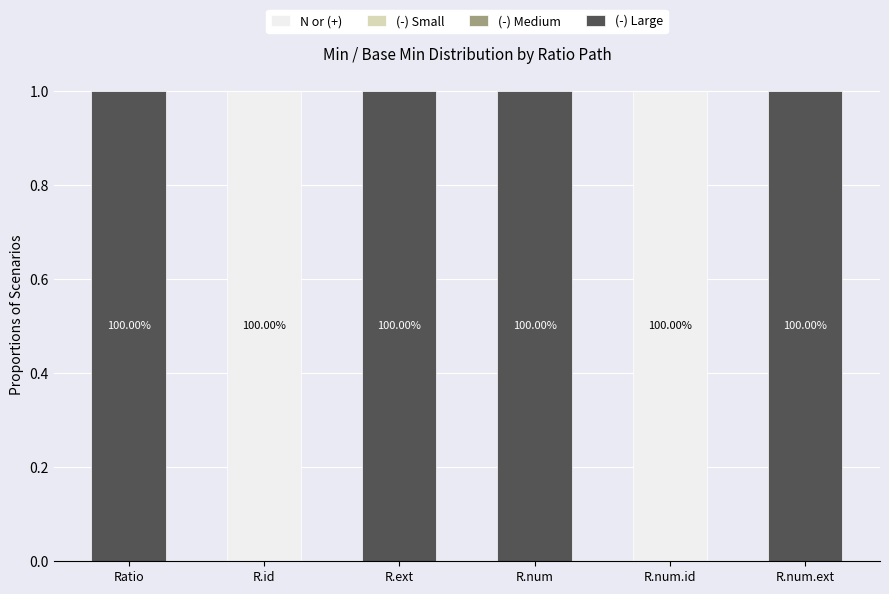

Are the bars grouped side by side (vs. stacked)?

No